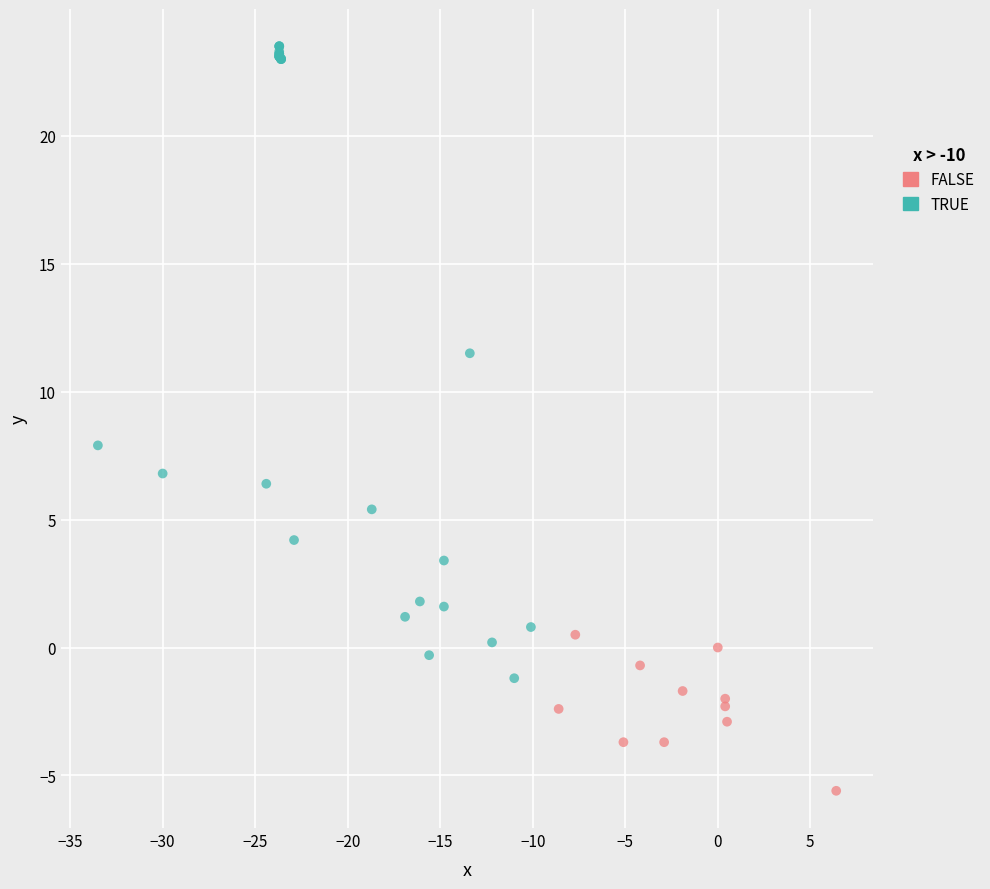

Which series contains the highest Y value?

TRUE